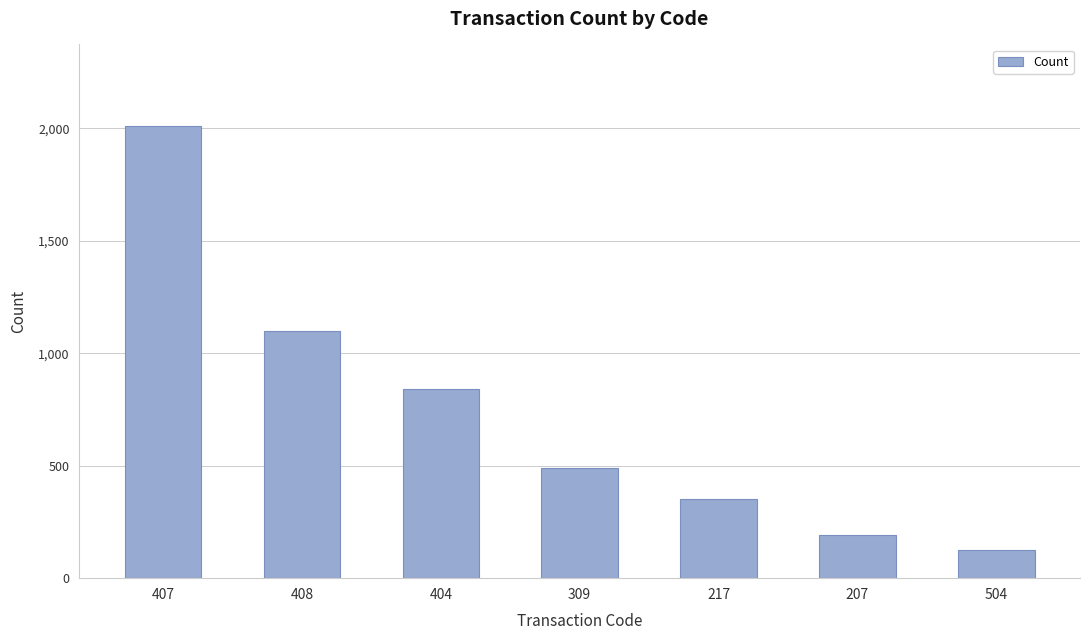

What is the label of the 5th bar from the right?

404